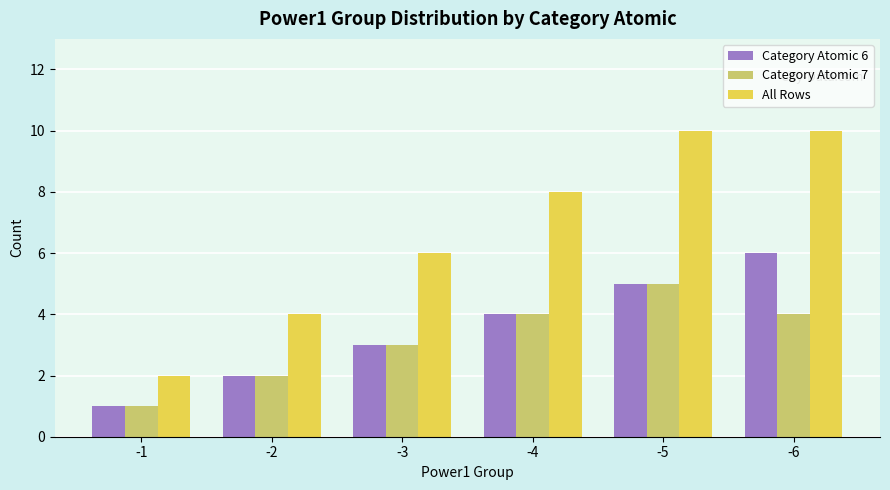

What is the total value across all series at -2?

8